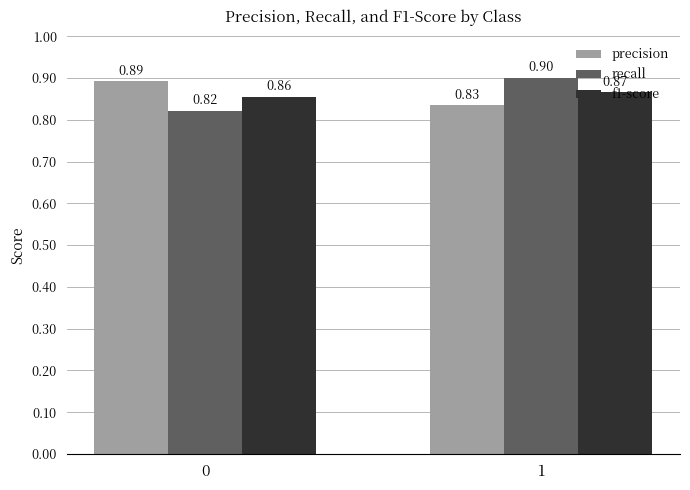

Which series has the widest spread of values?

recall